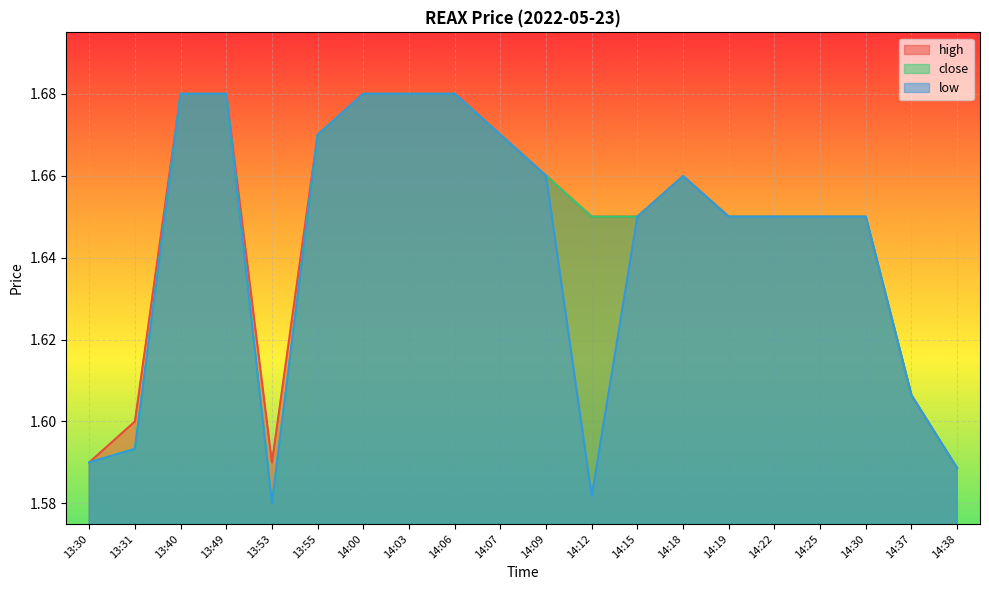

What is the maximum value for low?

1.7